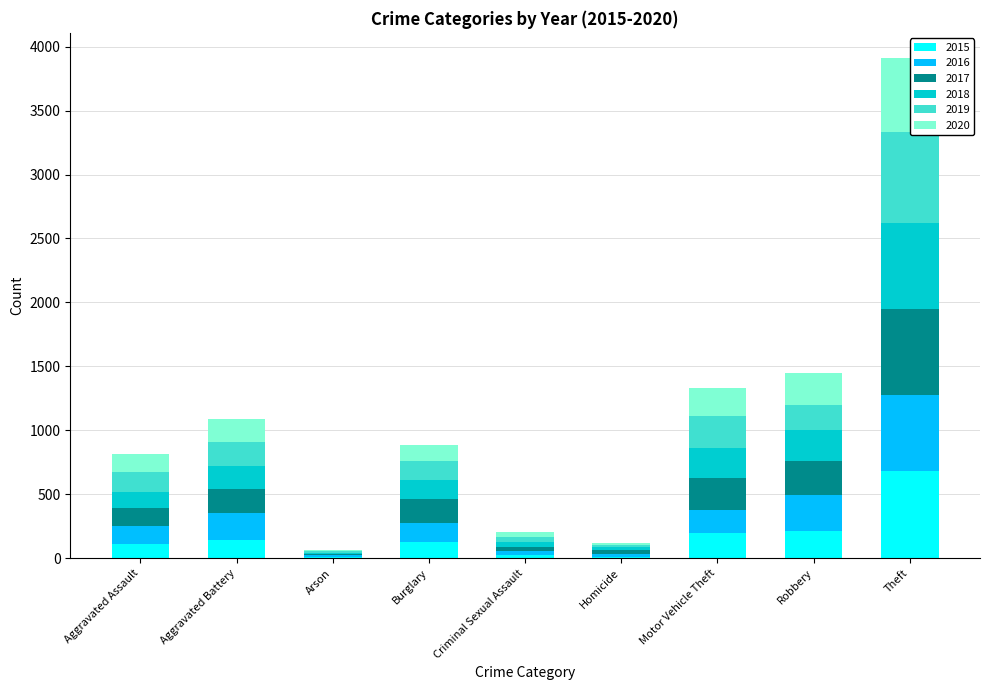

List the series in order of their peak value, lowest first.

2020, 2016, 2018, 2017, 2015, 2019